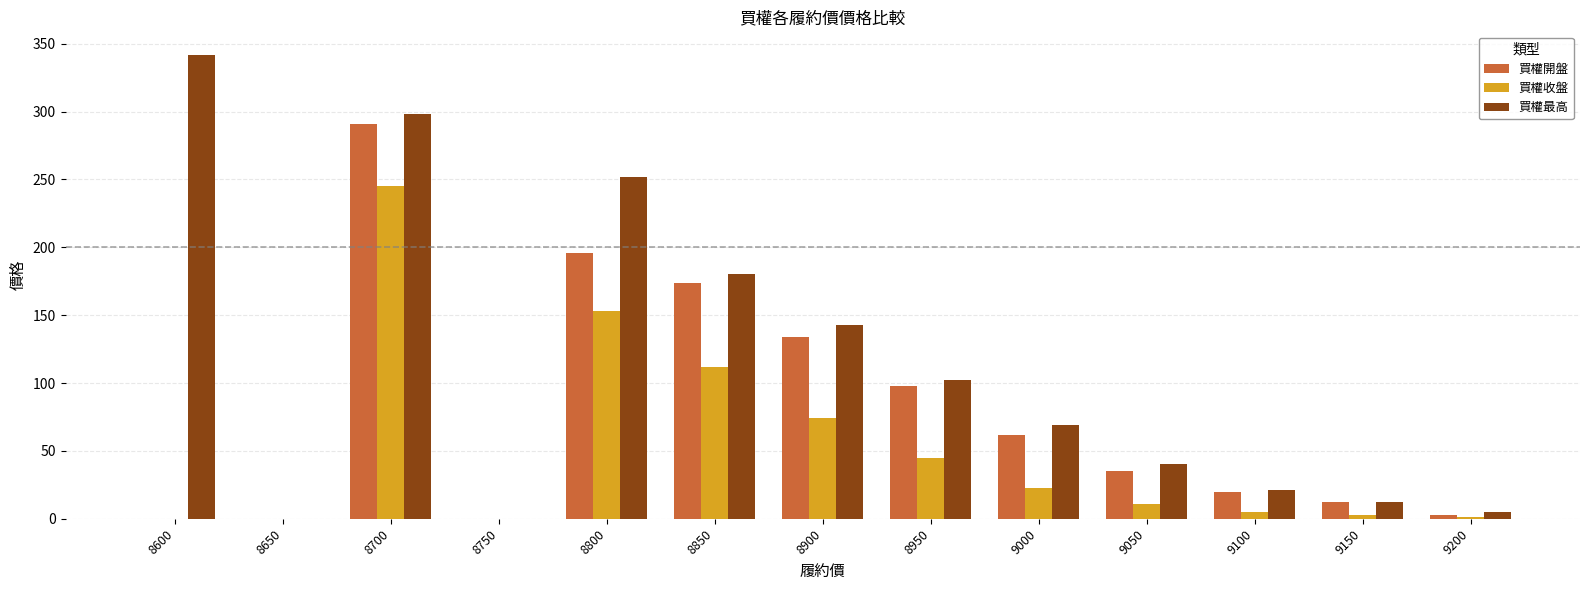

At which label is 買權收盤 closest to 122?

8850